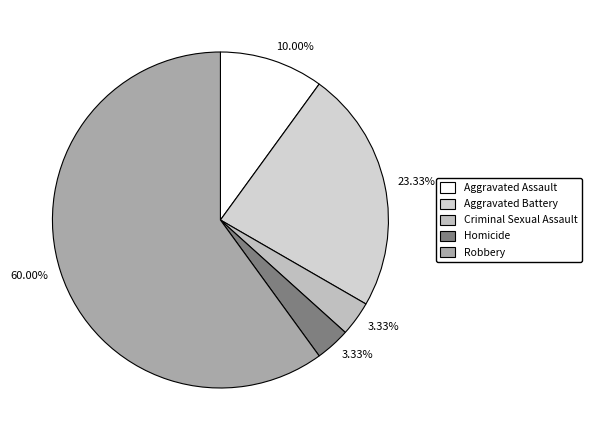

Is Robbery the majority of the pie?

Yes